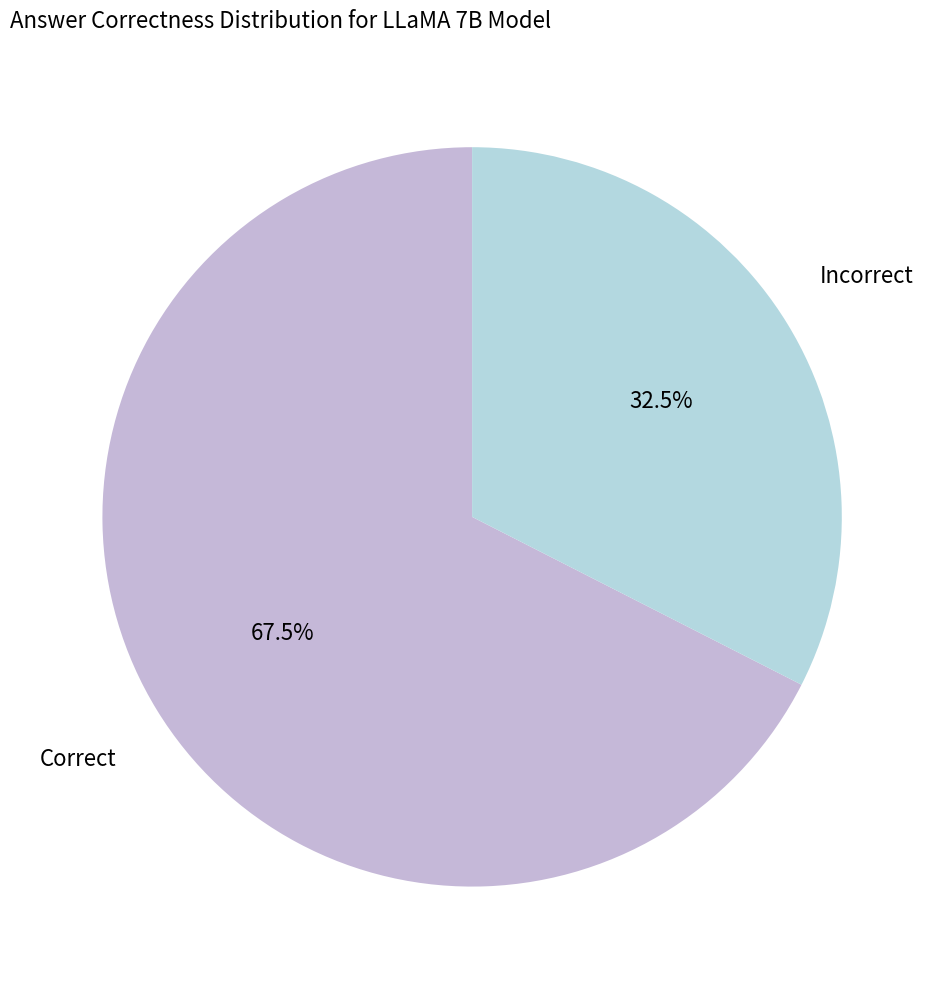

How much of the chart is everything except Incorrect?

67.5%